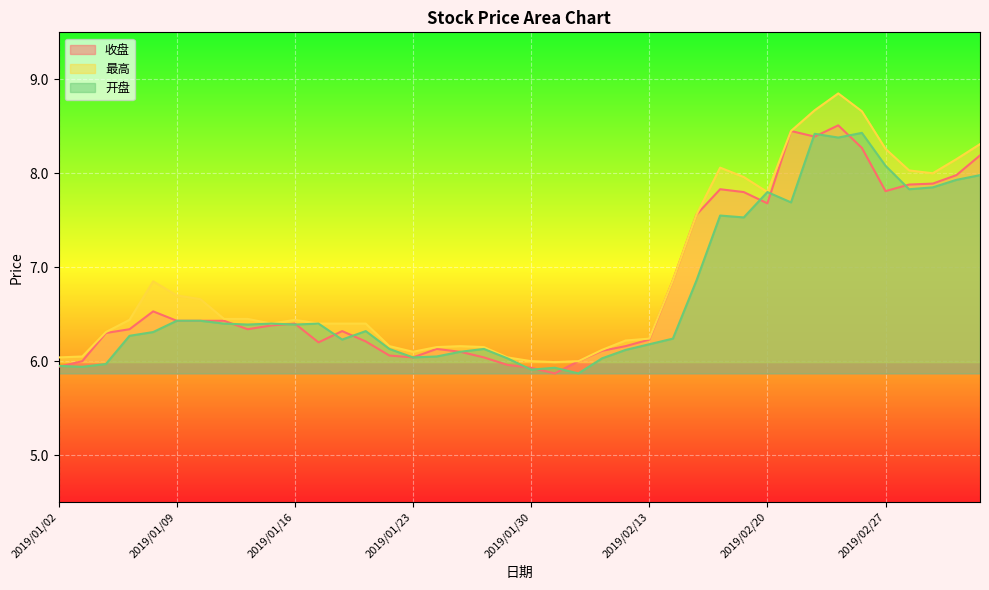

Rank the series at 2019/02/11 from highest to lowest value.

最高, 收盘, 开盘